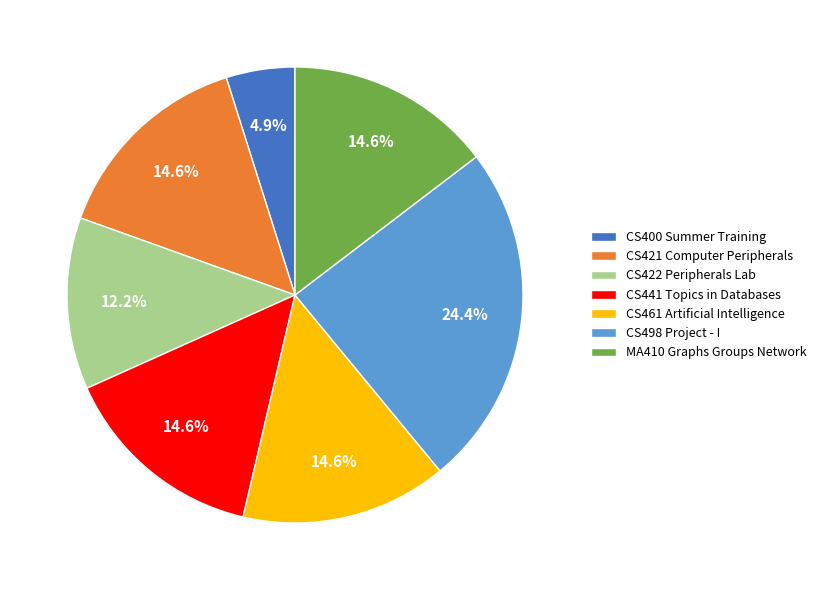

True or false: CS498 Project - I accounts for 24% of the total.

True